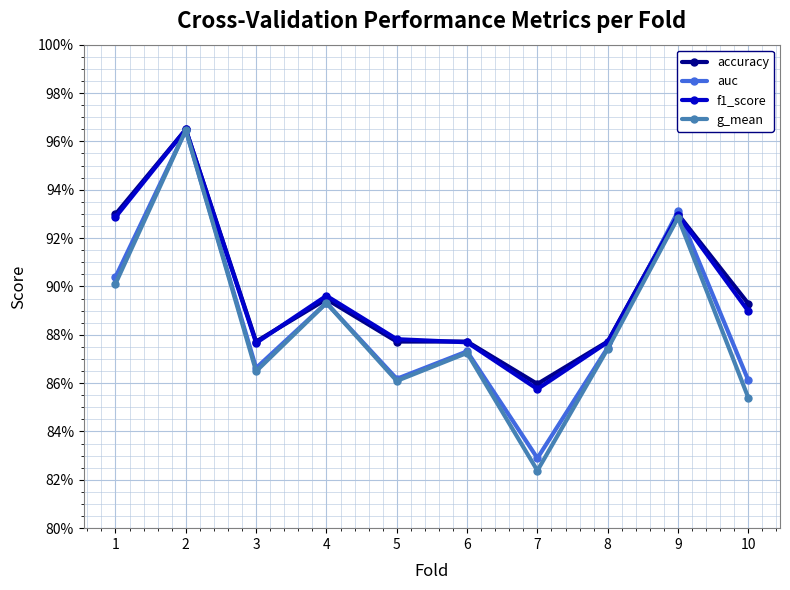

True or false: f1_score has more than 1 interior local peaks.

True